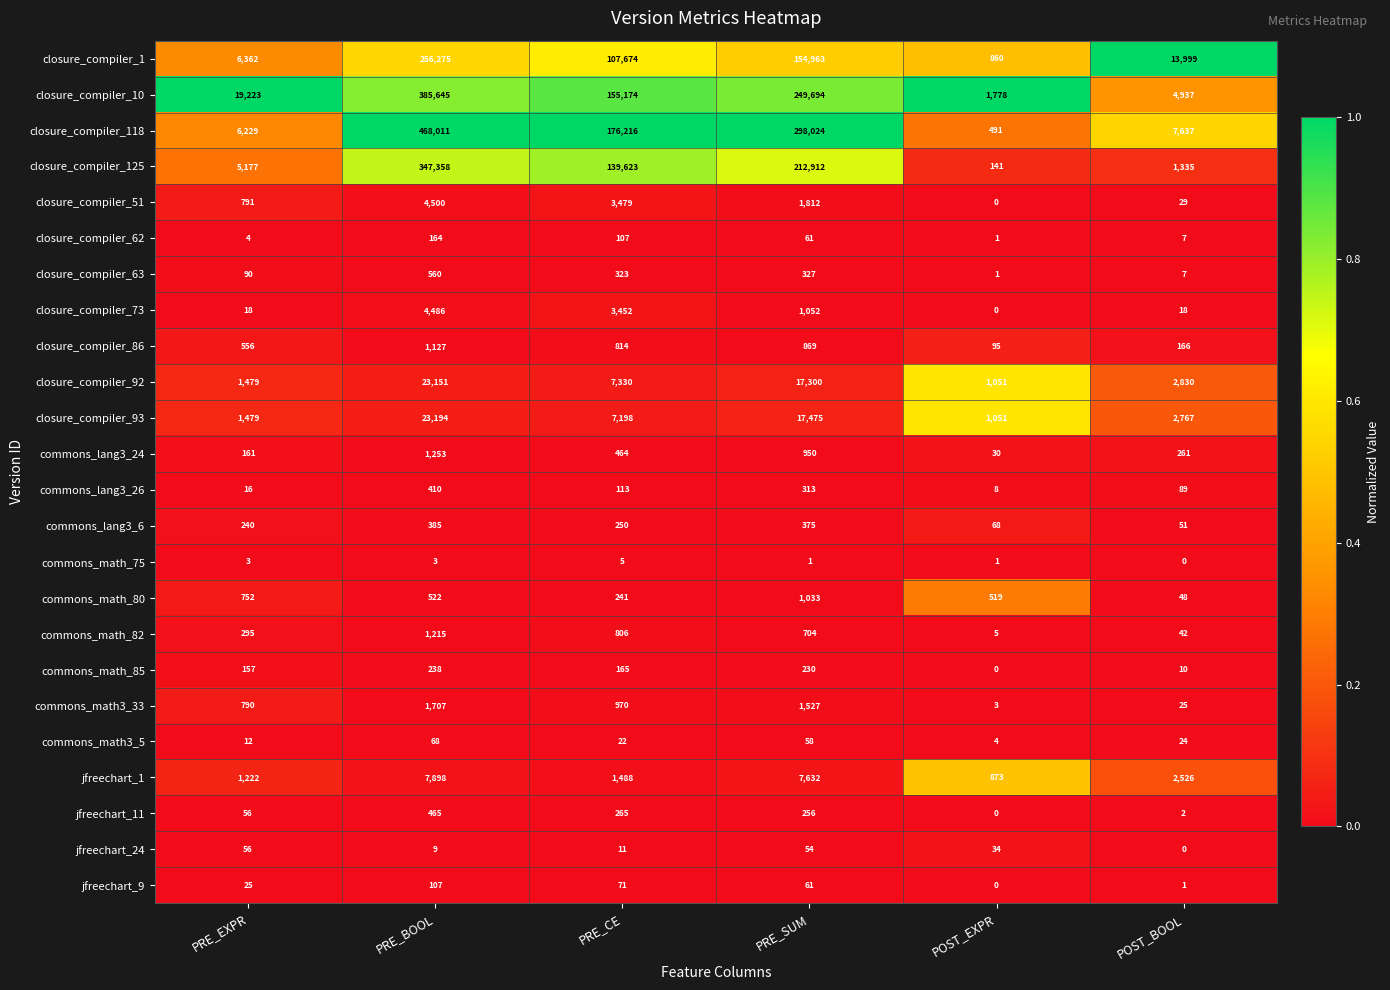

What is the sum of all closure_compiler_73 values?

9026